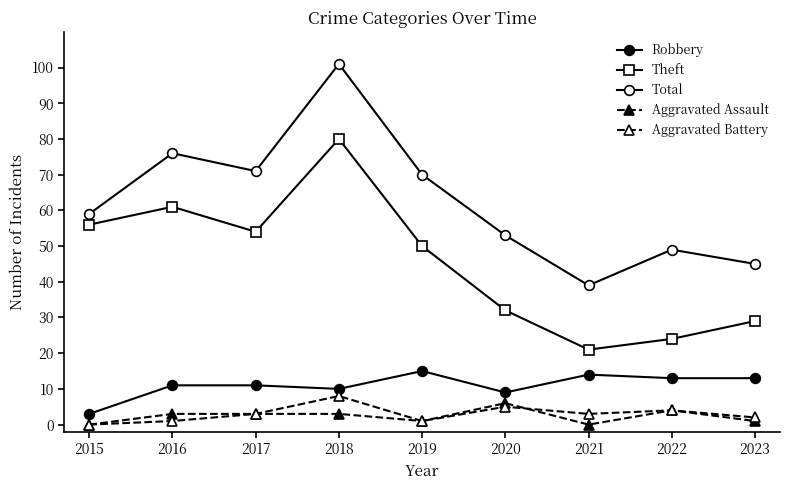

How many lines are shown in the chart?

5